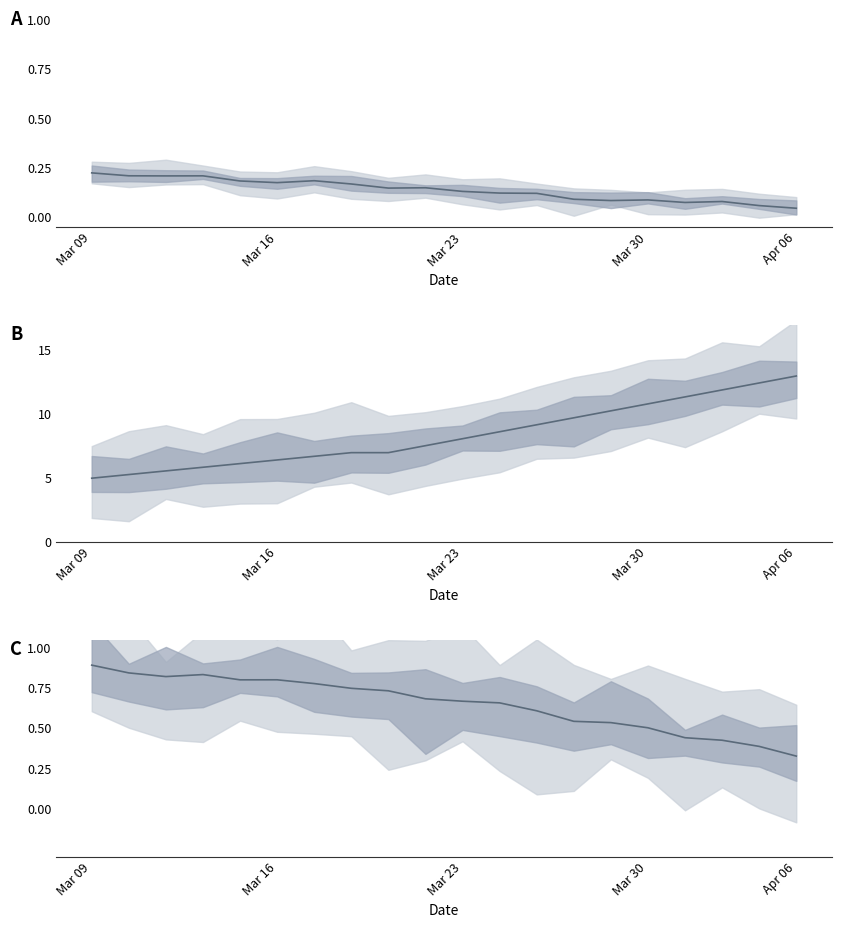

How many lines are shown in the chart?

3